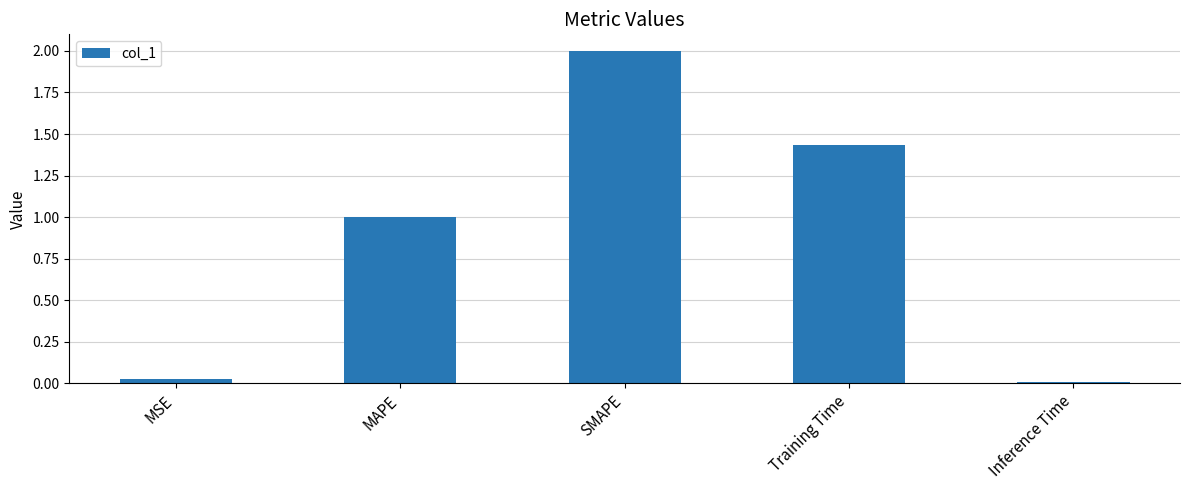

What position from the left is MSE?

1